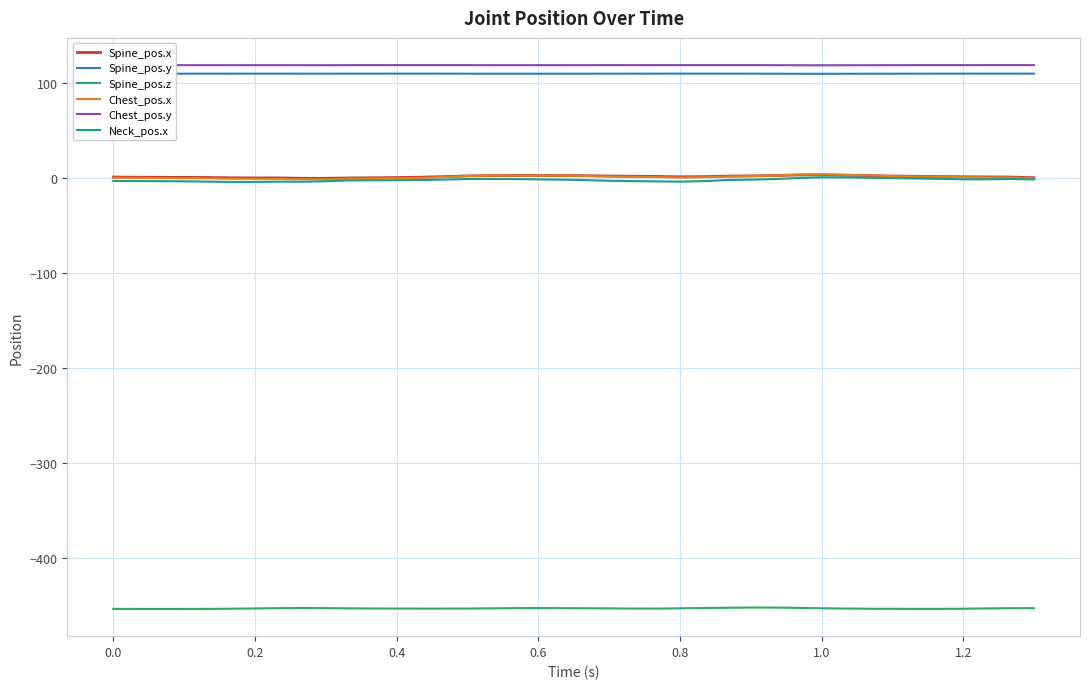

What is the minimum value shown in the chart?

-453.4